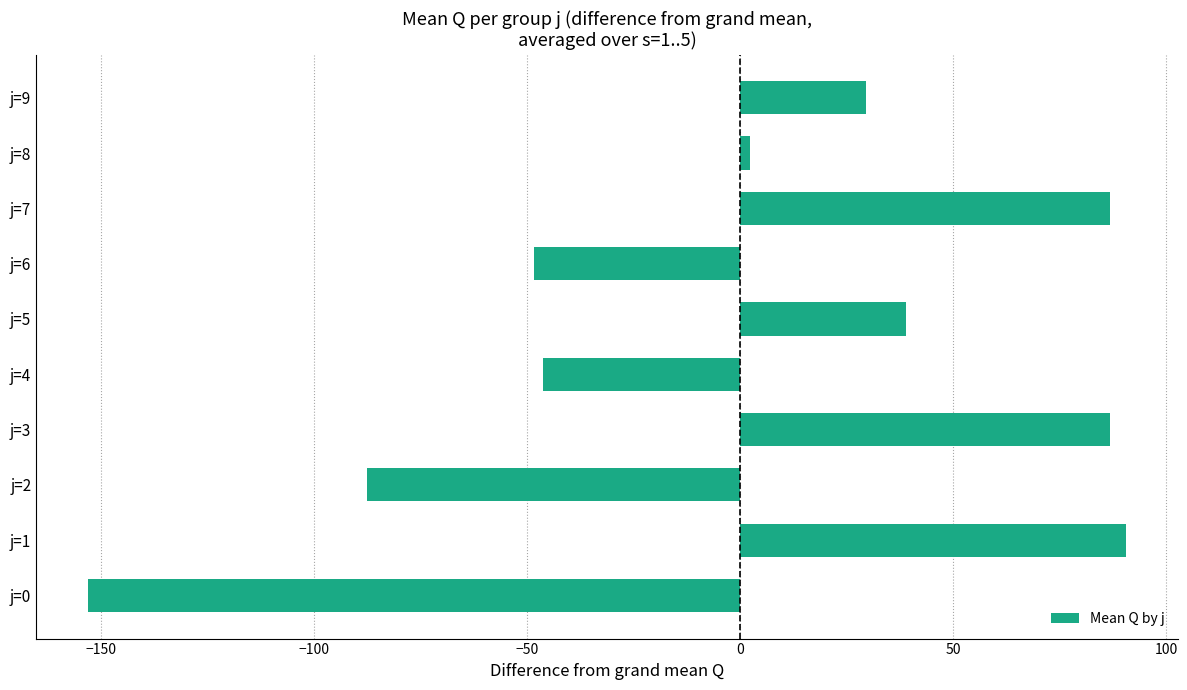

Are the bars grouped side by side (vs. stacked)?

No